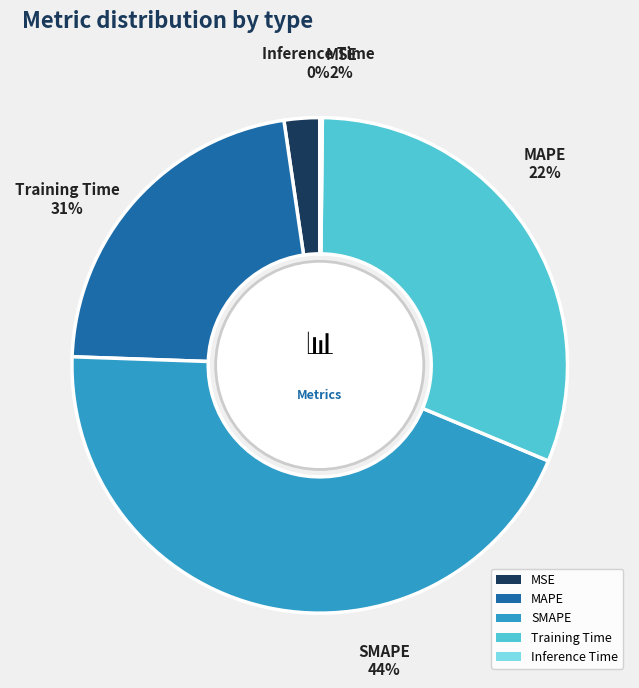

To the nearest percent, what is the combined percentage of MAPE and Inference Time?

22%